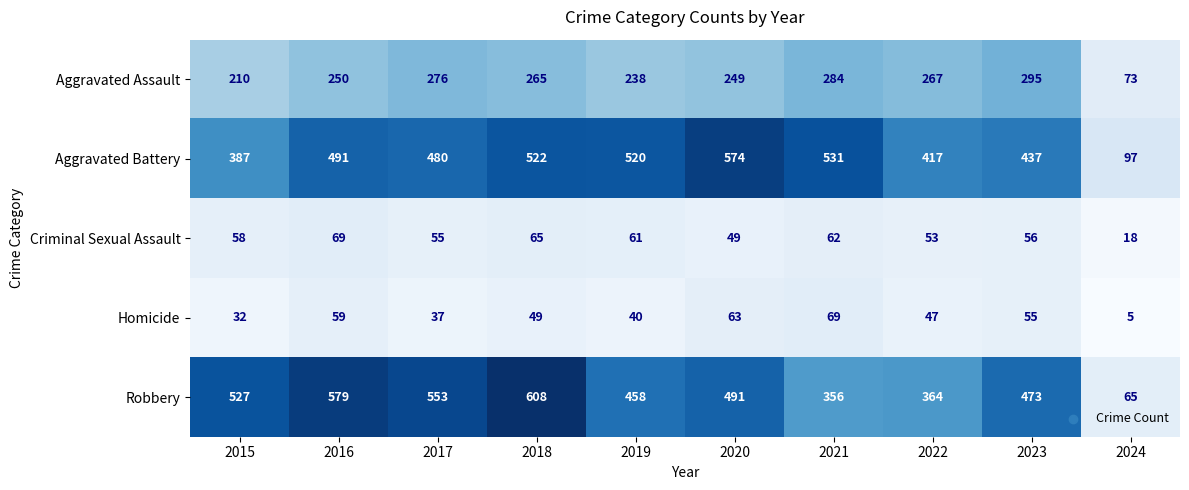

Which series has the widest spread of values?

Robbery